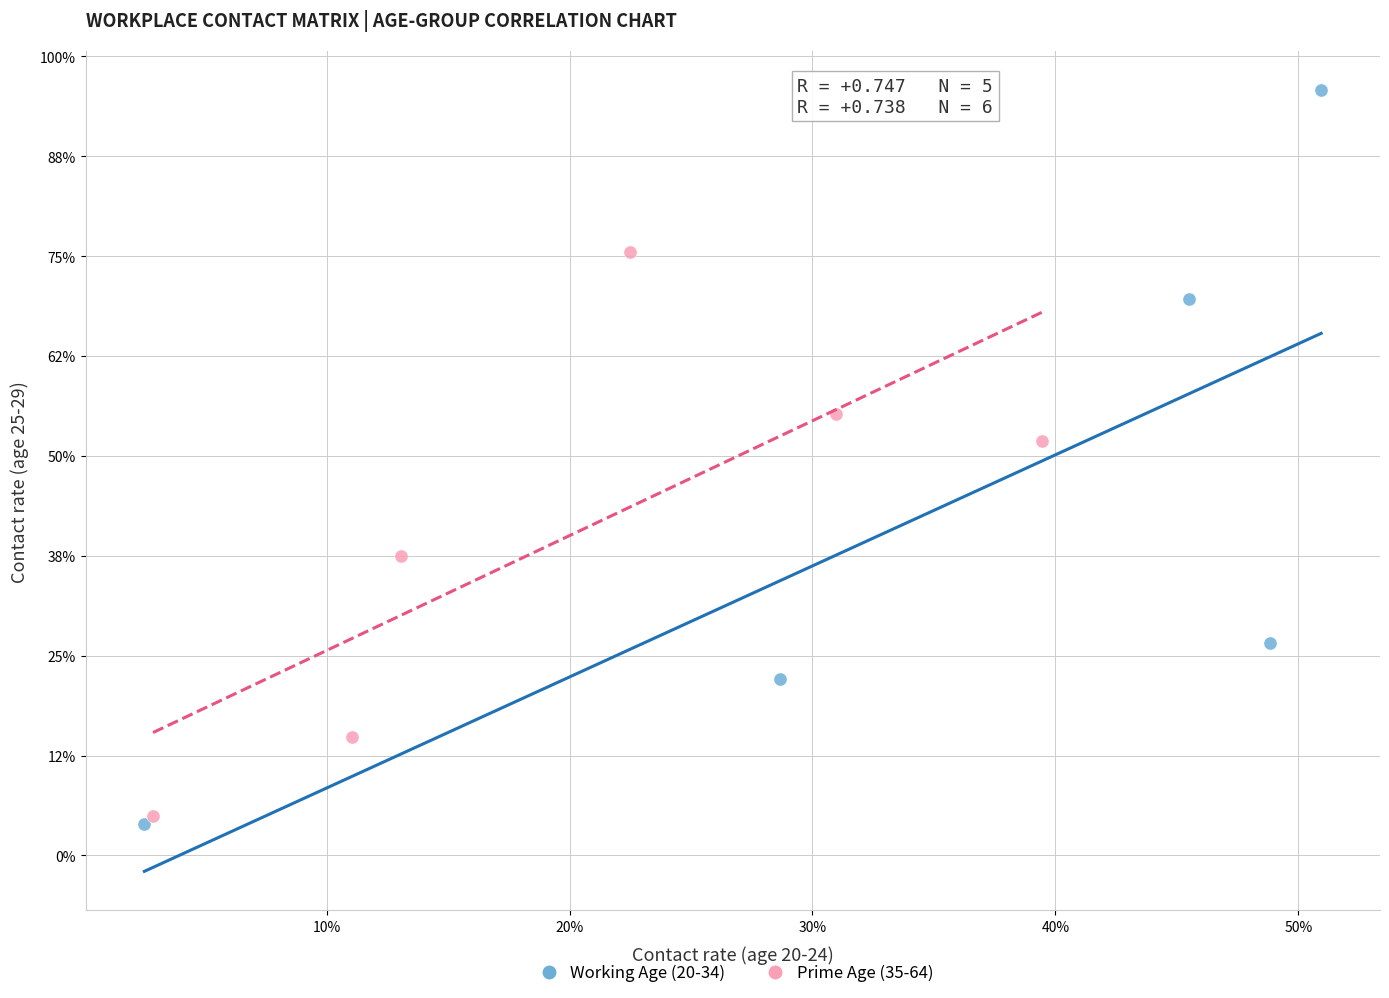

Which series reaches the maximum Y coordinate?

Working Age (20-34)